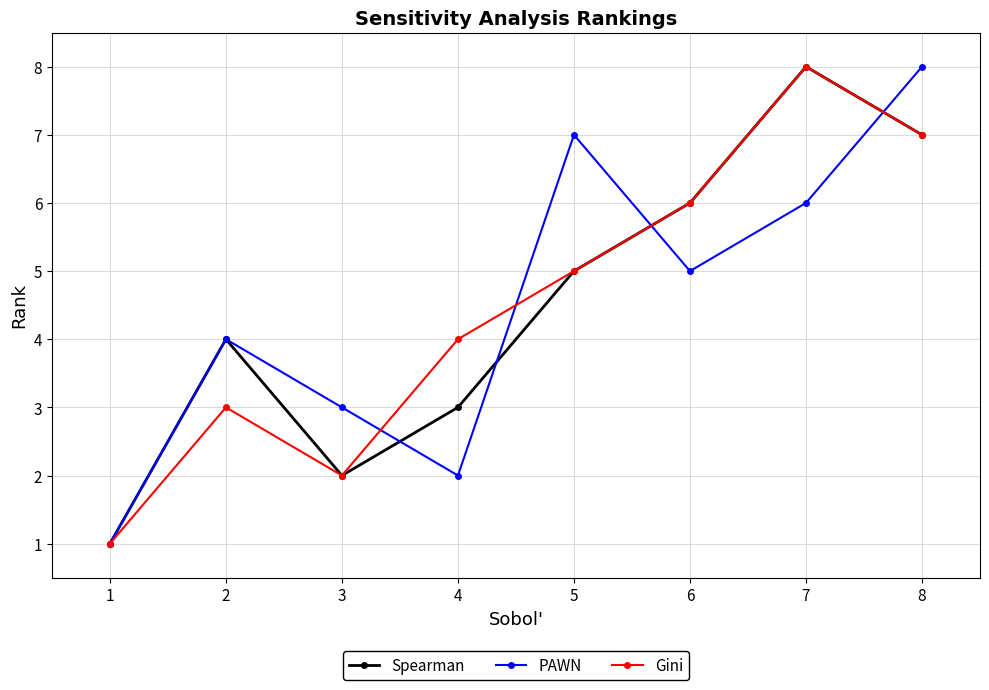

What is the value of the Gini point at the 8th from the left?

7